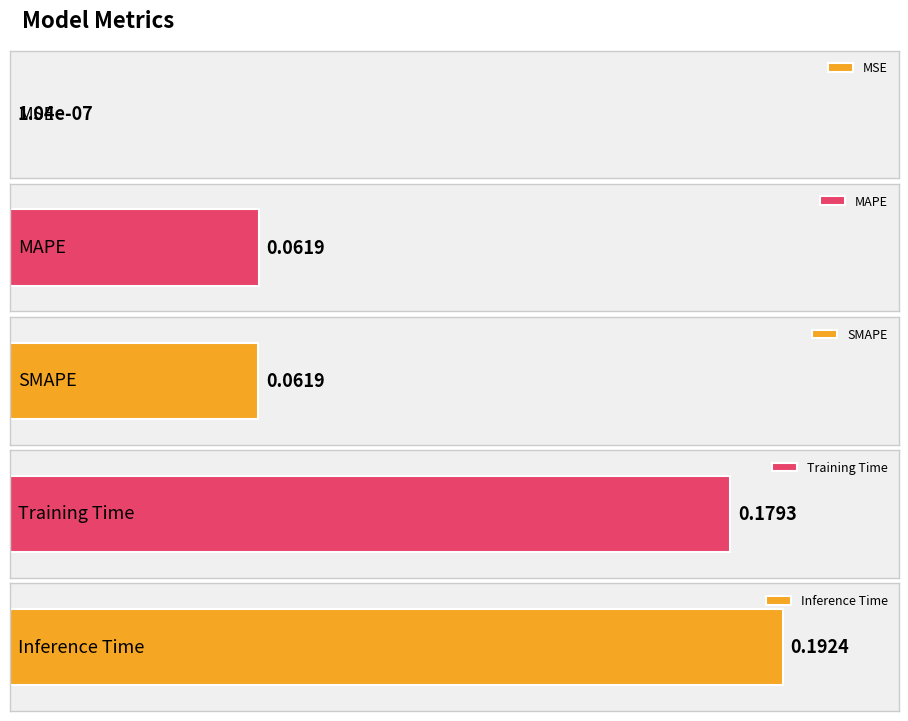

Does the chart contain stacked bars?

No